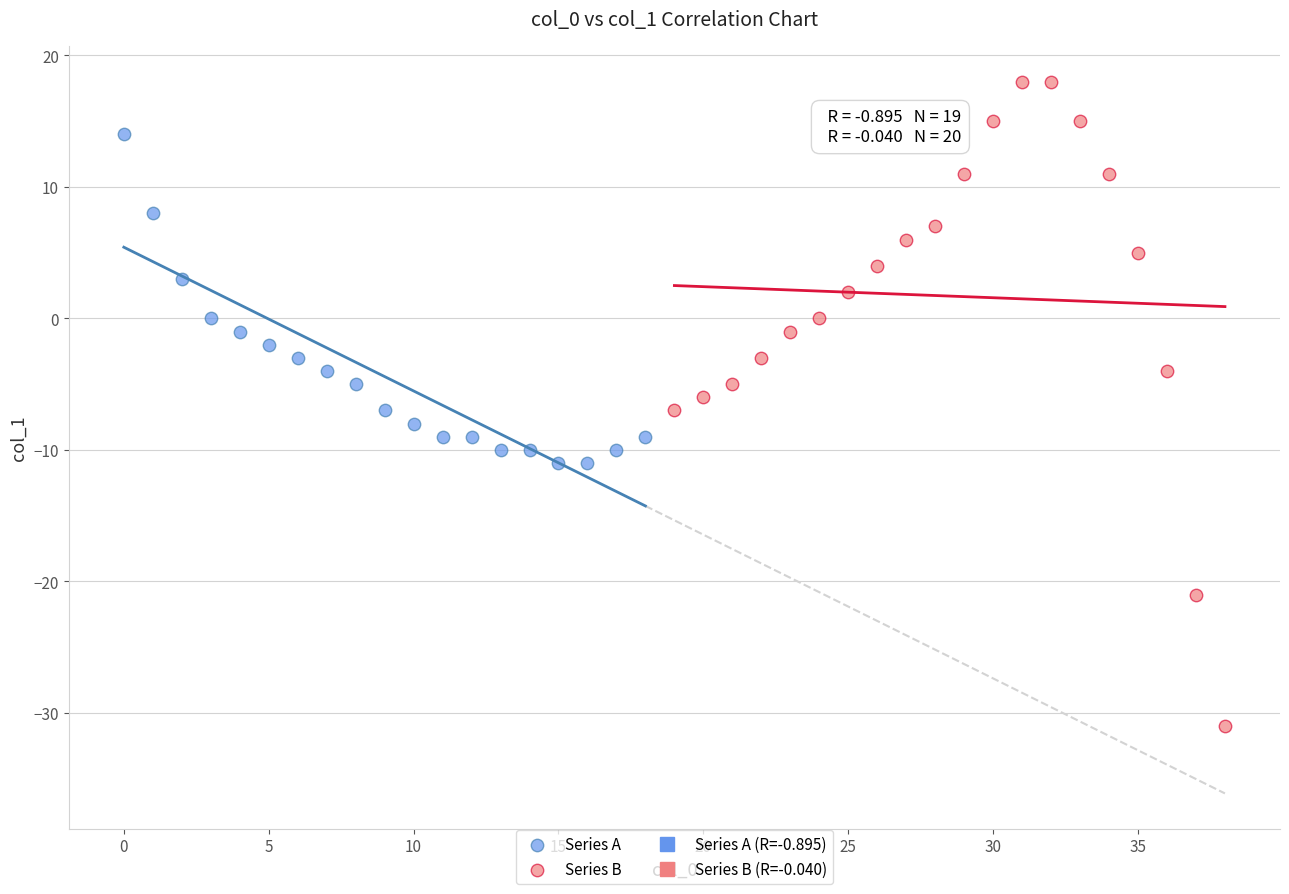

Which series has the widest spread of Y values?

Series B